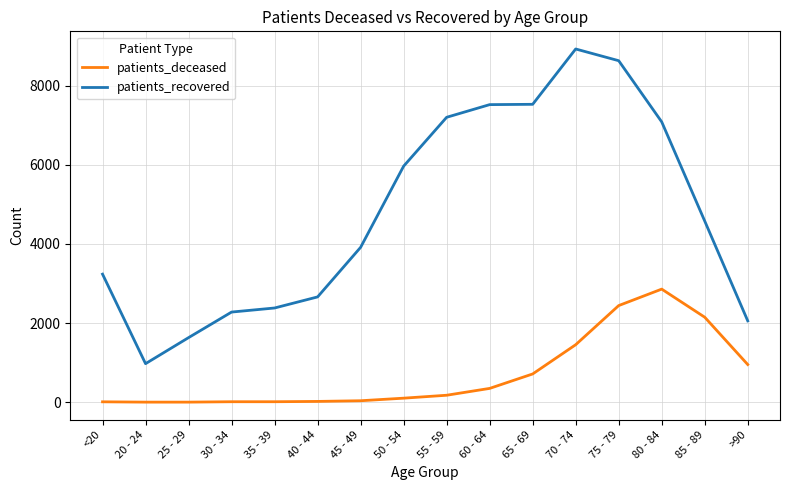

True or false: patients_deceased and patients_recovered intersect in this chart.

False